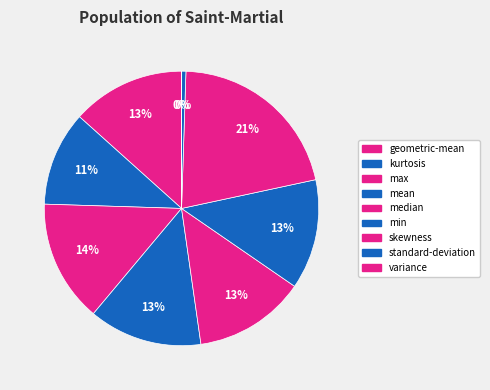

Which slice is the smallest?

variance